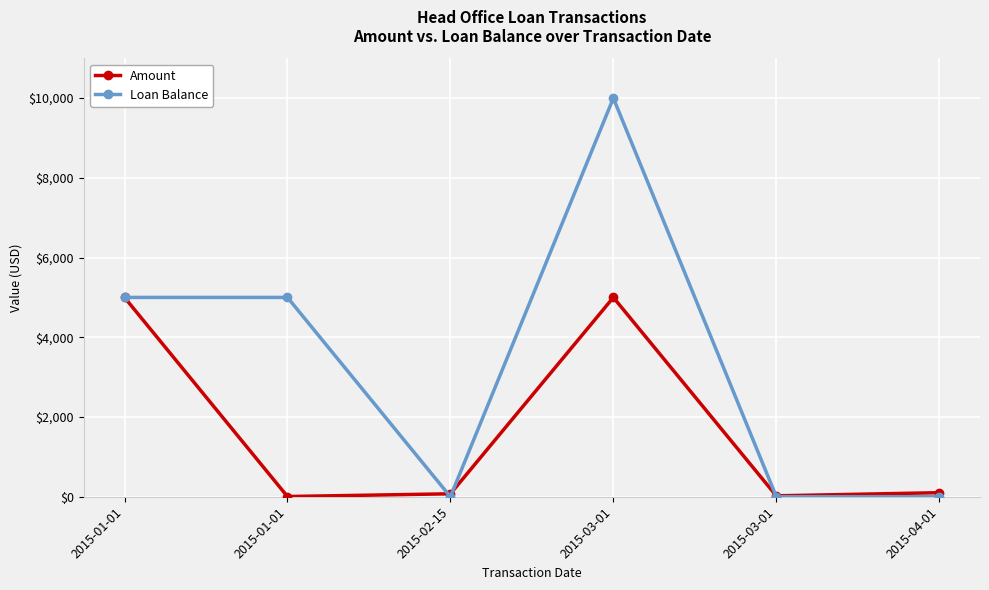

Does the chart have visible grid lines?

Yes